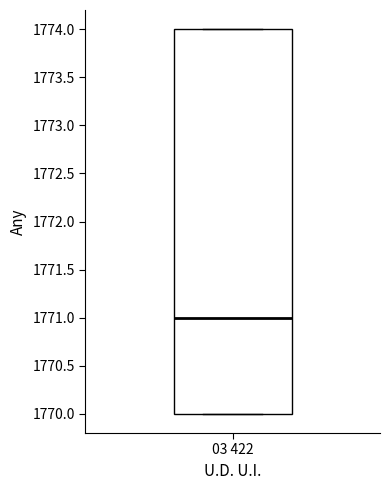

Where is the lower edge of the box for 03 422 on the y-axis? The values are not printed on the chart, so give them approximately, as read against the axis.

1770